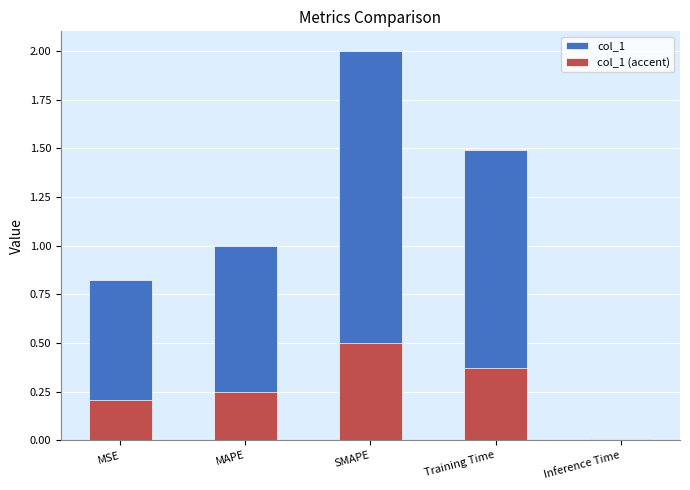

What are all the series names shown in the legend?

col_1, col_1 (accent)